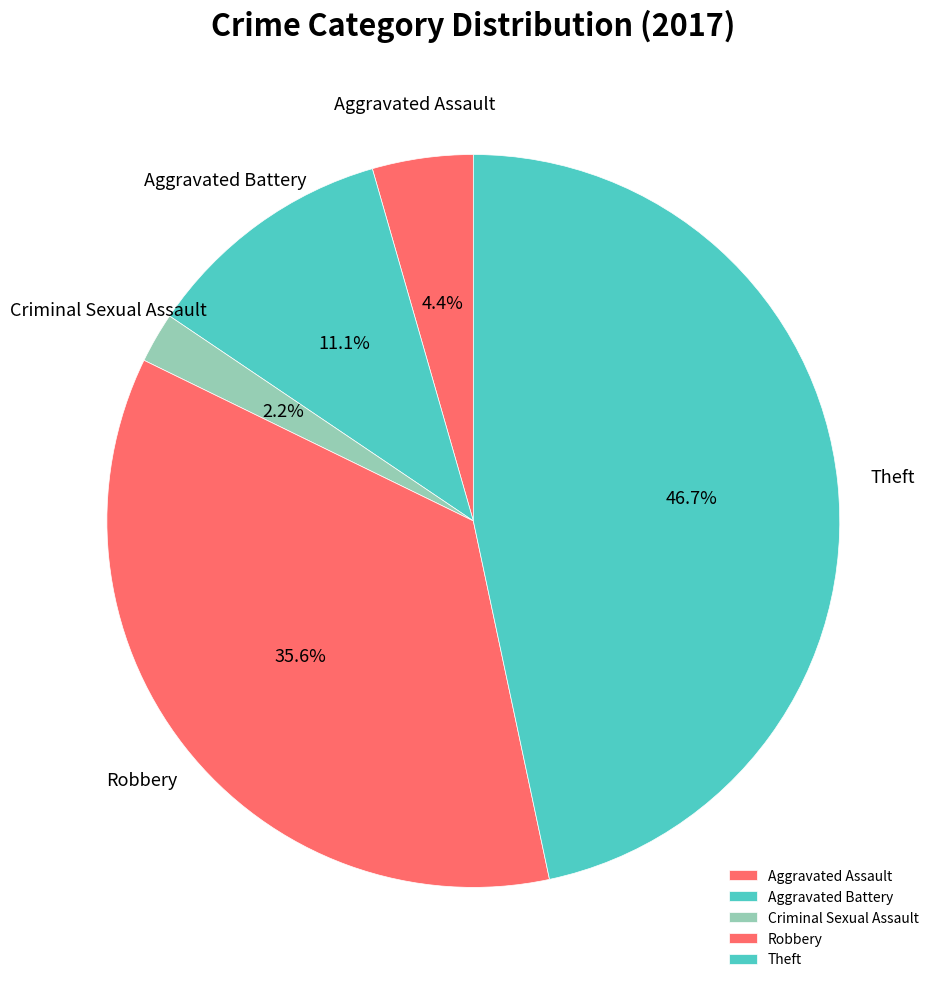

Rank the categories by value from highest to lowest.

Theft, Robbery, Aggravated Battery, Aggravated Assault, Criminal Sexual Assault